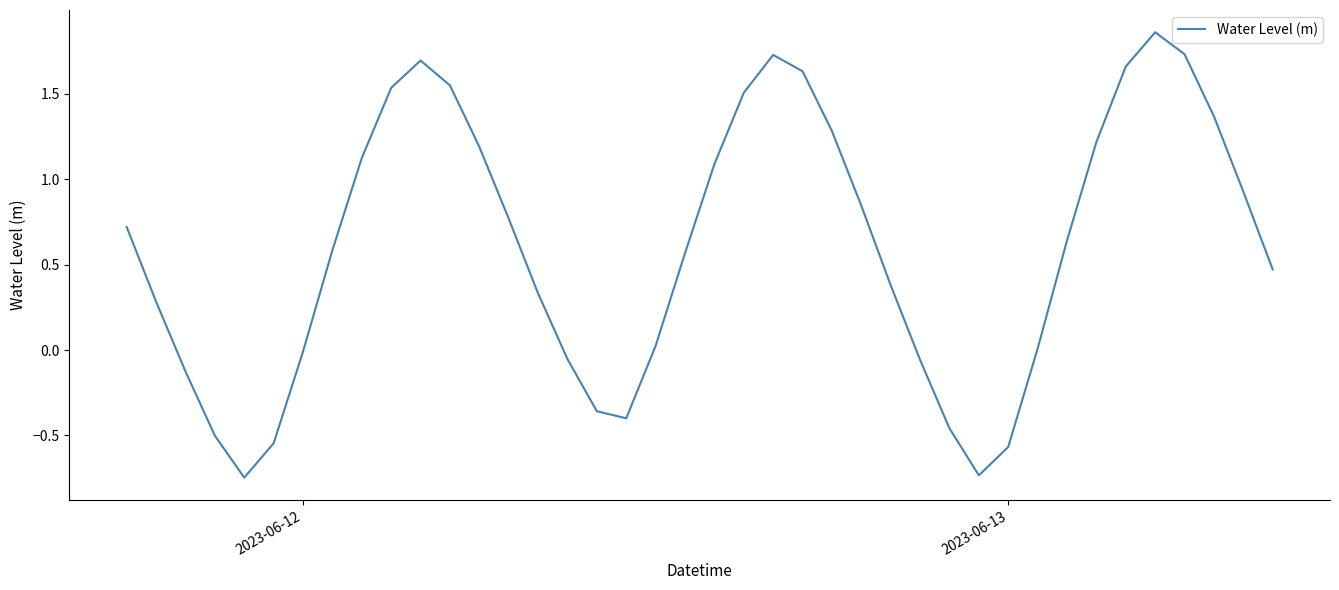

What is the difference between the maximum and minimum values?

2.6